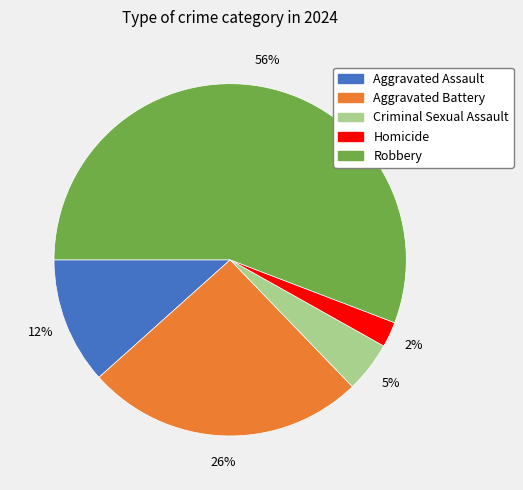

Count the number of slices in the pie.

5